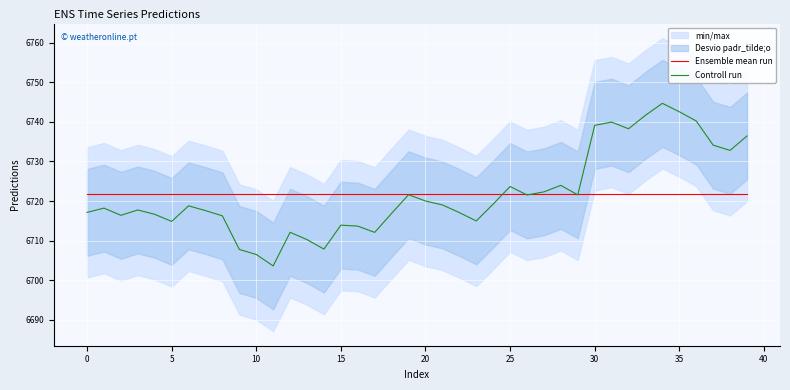

What is the highest value of the Ensemble mean run series?

6721.8